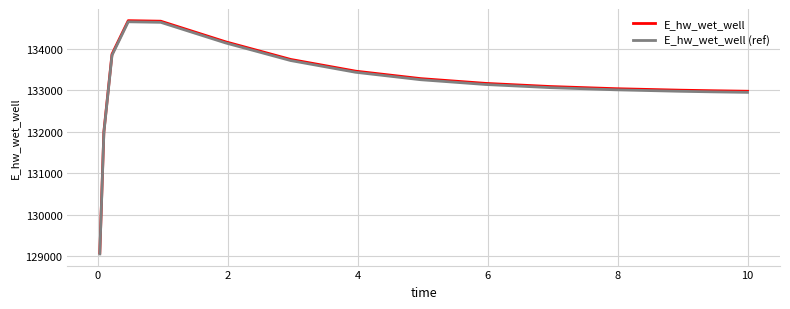

What is the maximum value shown in the chart?

134671.3